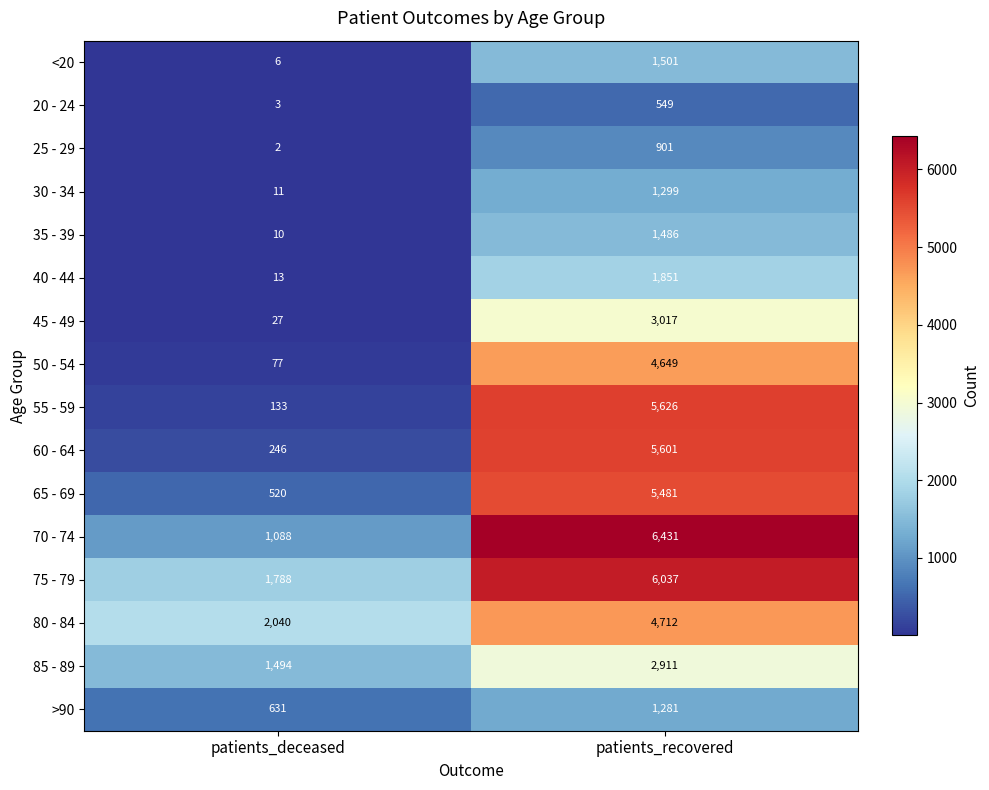

What is the spread (max minus min) of values at patients_recovered?

5882